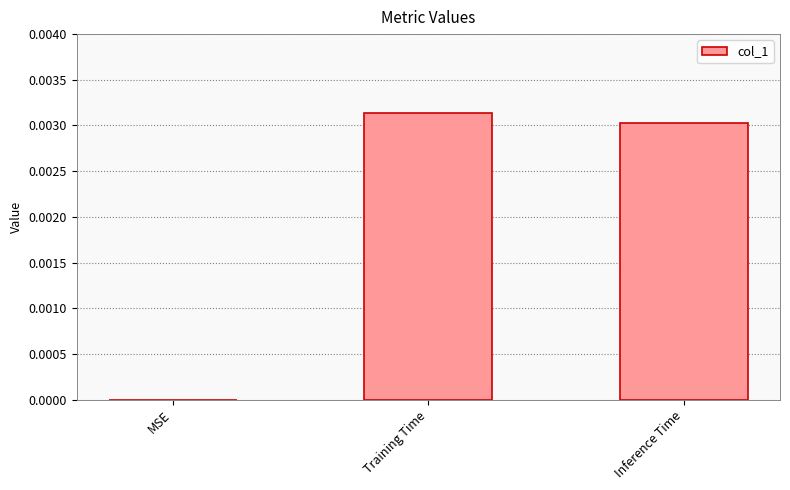

True or false: the data shows 0.0 at MSE.

True